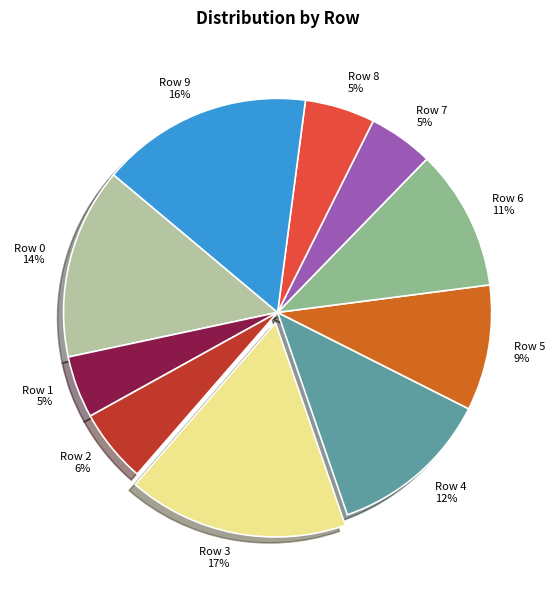

What is the largest slice in the pie chart?

Row 3